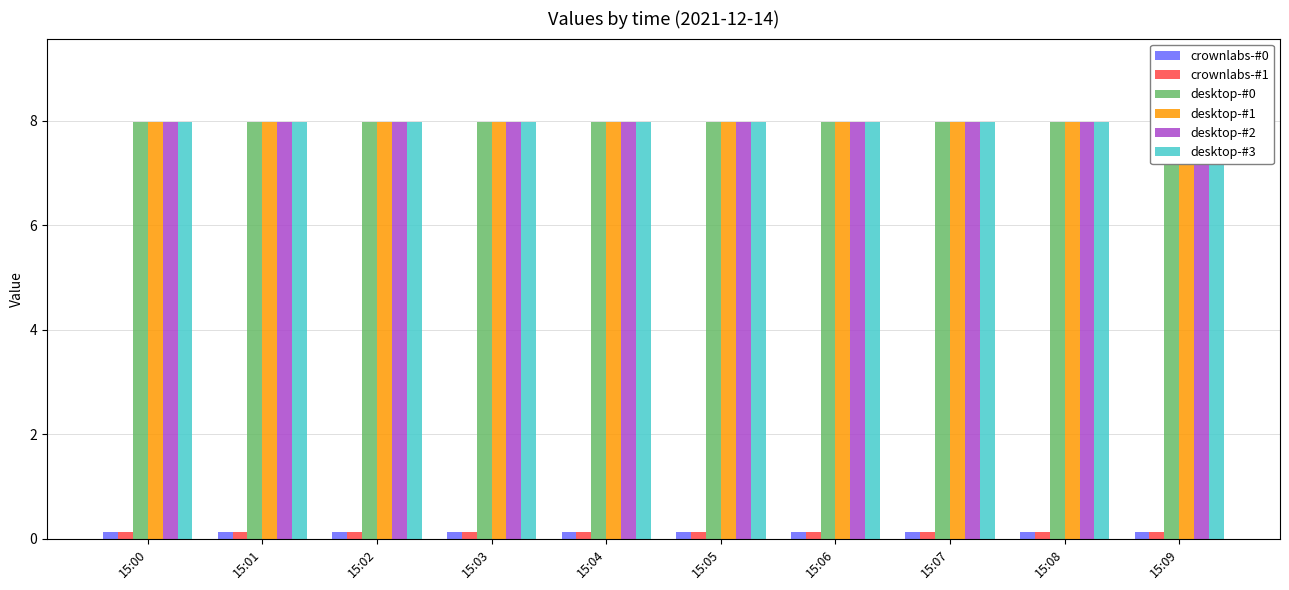

True or false: crownlabs-#0 has a value of 0.1 at 15:01.

True